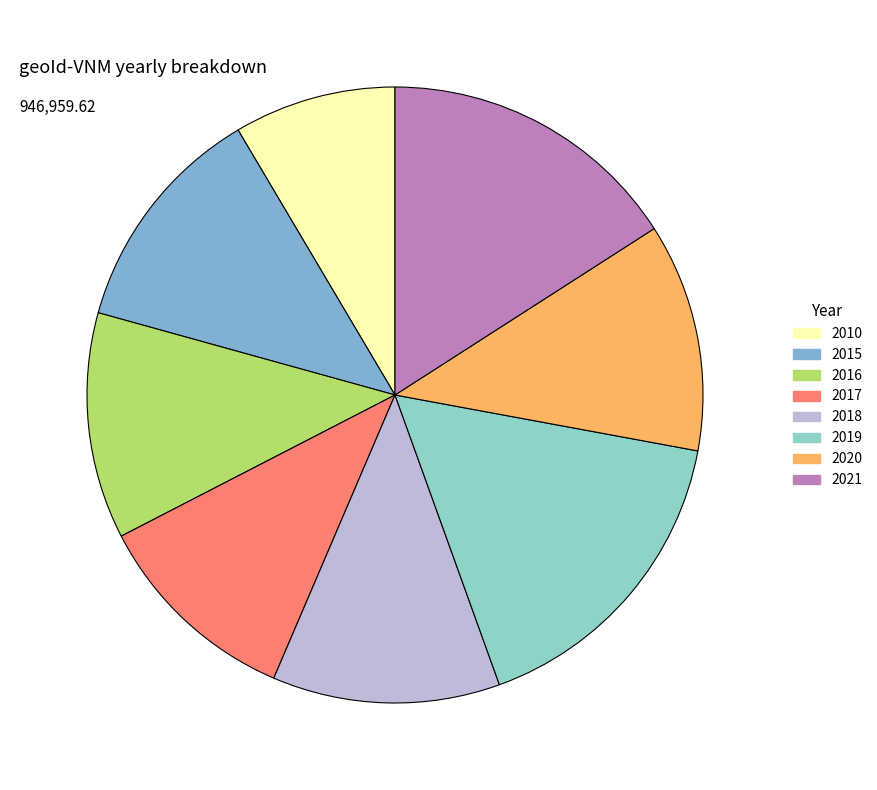

What is the ratio of the value at 2019 to the value at 2017?

1.5